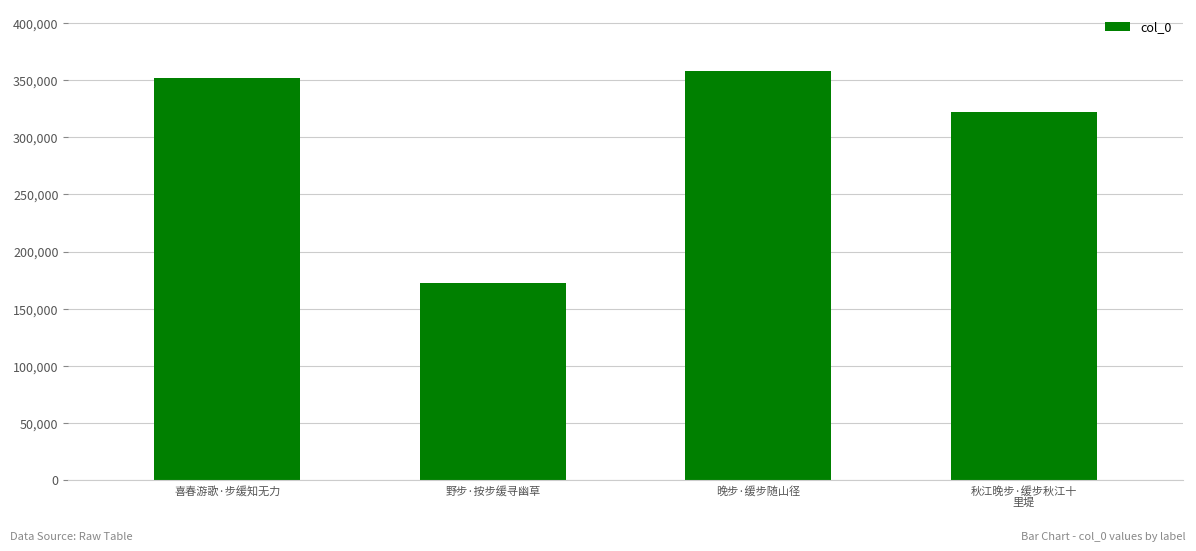

Reading right to left, list all the values displayed in this chart.

秋江晚步·缓步秋江十
里堤=322250	晚步·缓步随山径=358272	野步·按步缓寻幽草=172888	喜春游歌·步缓知无力=352185